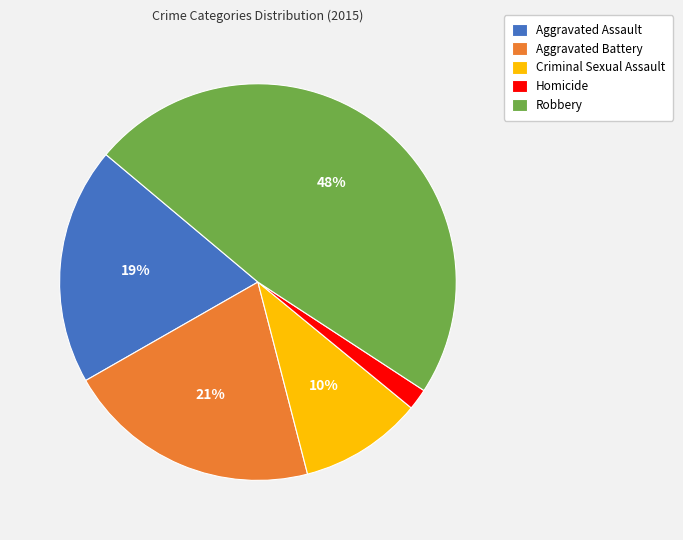

To the nearest percent, what is the difference between the Aggravated Battery and Homicide slice percentages?

19%